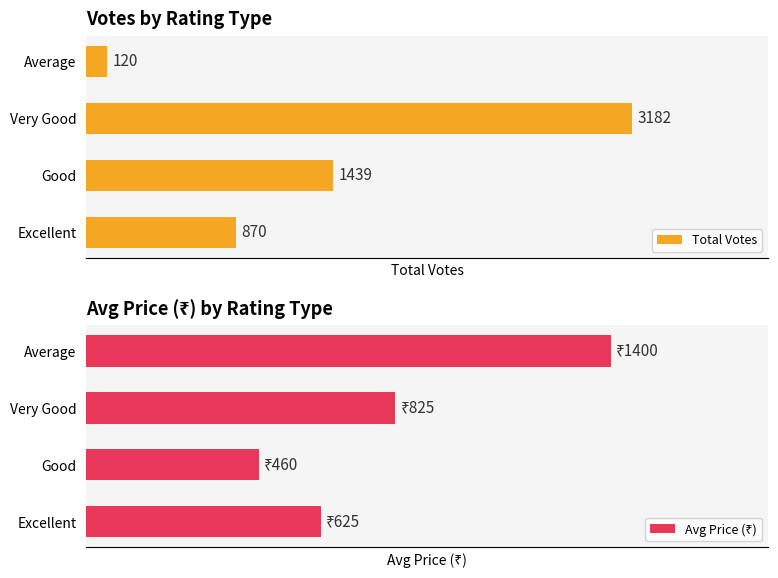

Count the number of categories in the chart.

4